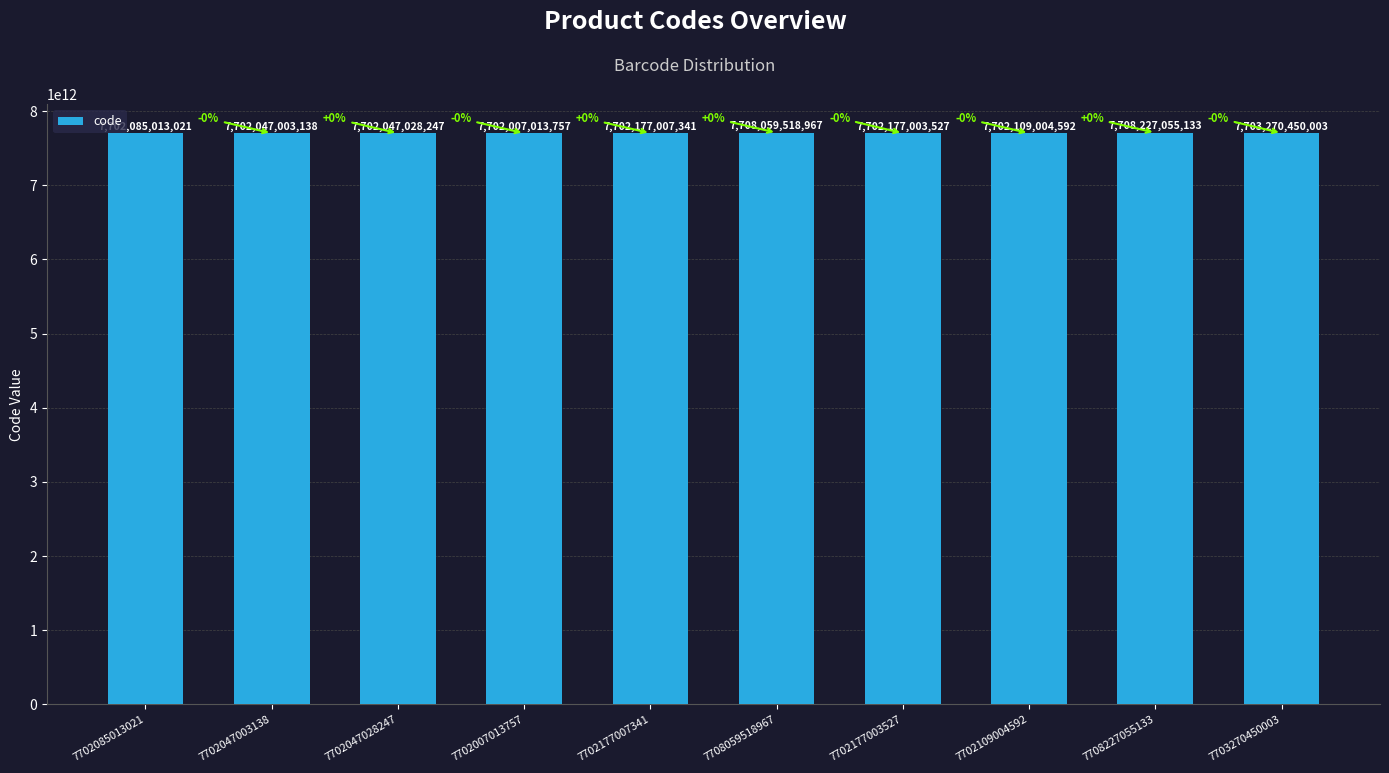

True or false: the data shows 7702177003527 at 7702177003527.

True